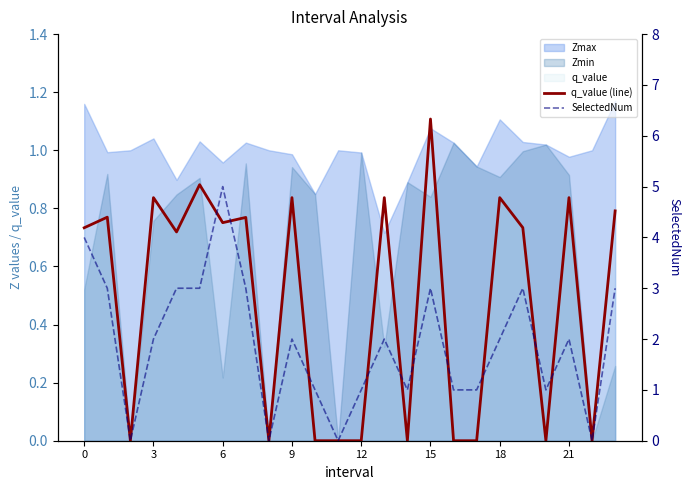

What is the value of the SelectedNum point at the 4th from the left?

2.0